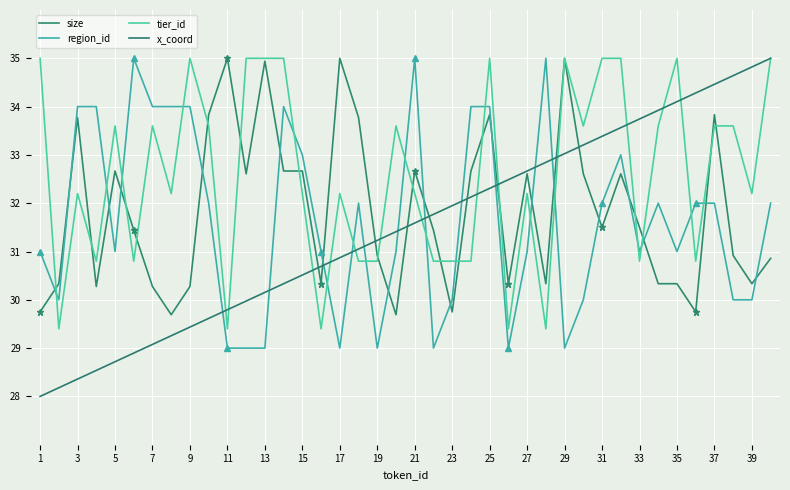

Does the chart display data point markers on the line(s)?

No